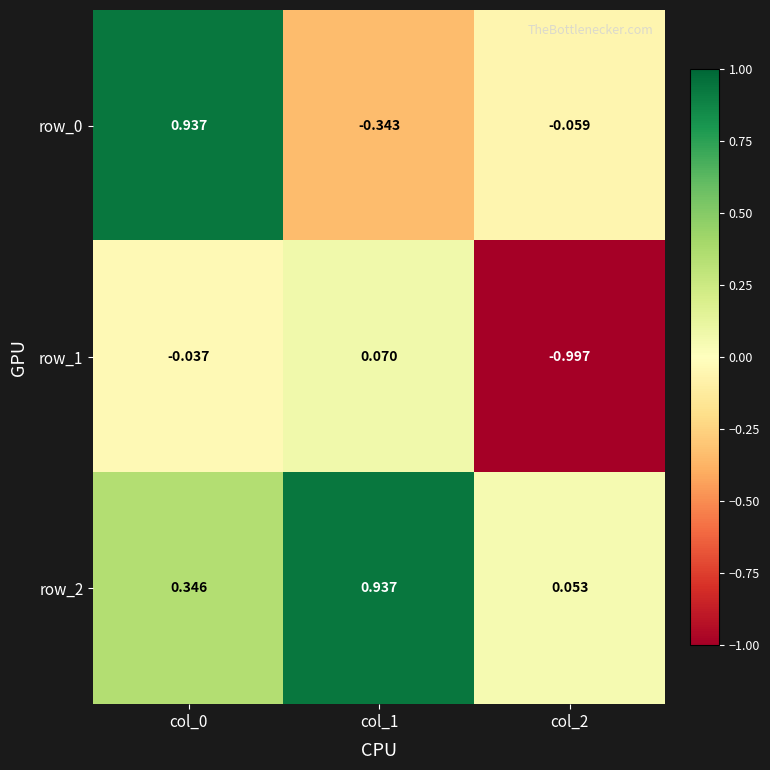

What is the total value across all series at col_2?

-1.0